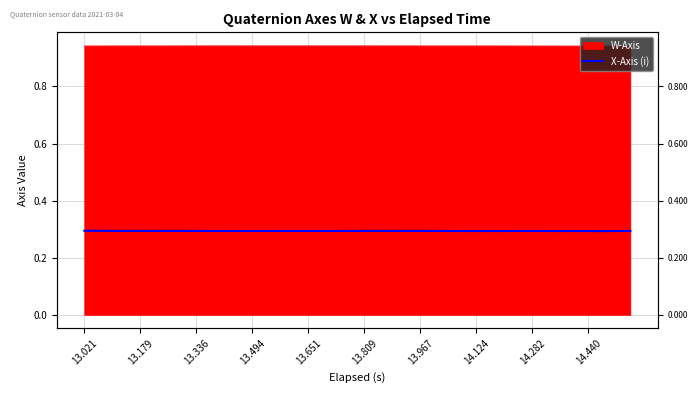

True or false: the data shows 0.4 at 29.

False